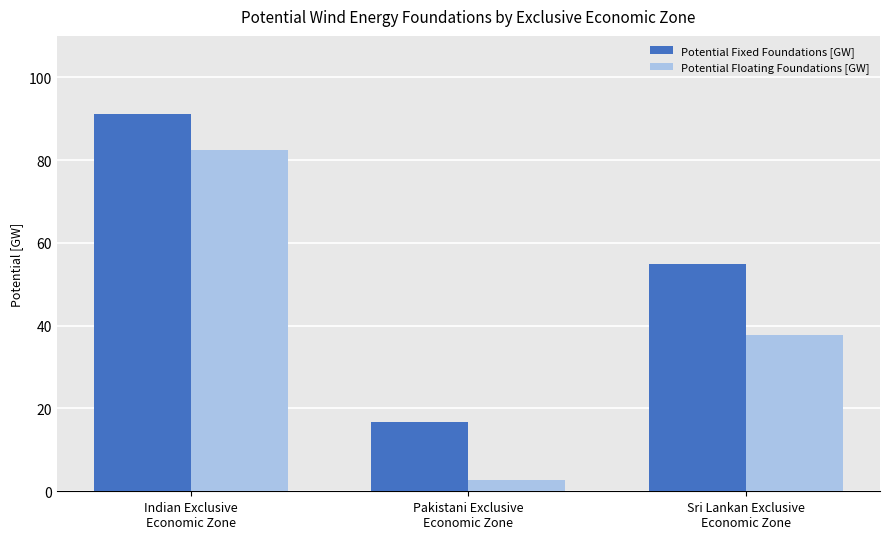

At which label is Potential Floating Foundations [GW] closest to 42?

Sri Lankan Exclusive
Economic Zone